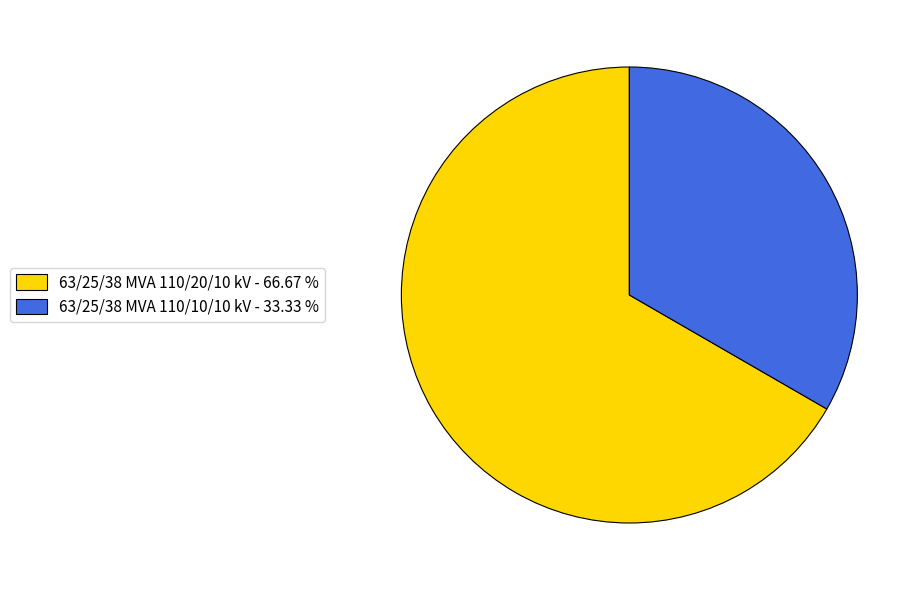

Does 63/25/38 MVA 110/10/10 kV - 33.33 % represent more than half of the total?

No